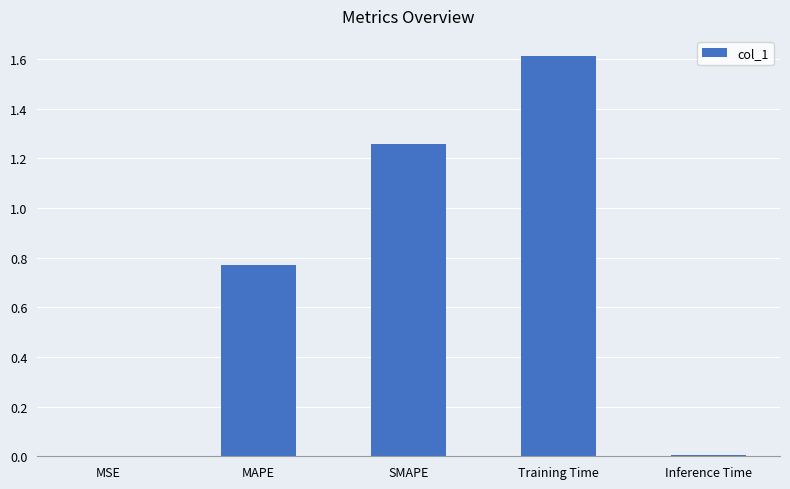

Which label corresponds to the largest value in the chart?

Training Time